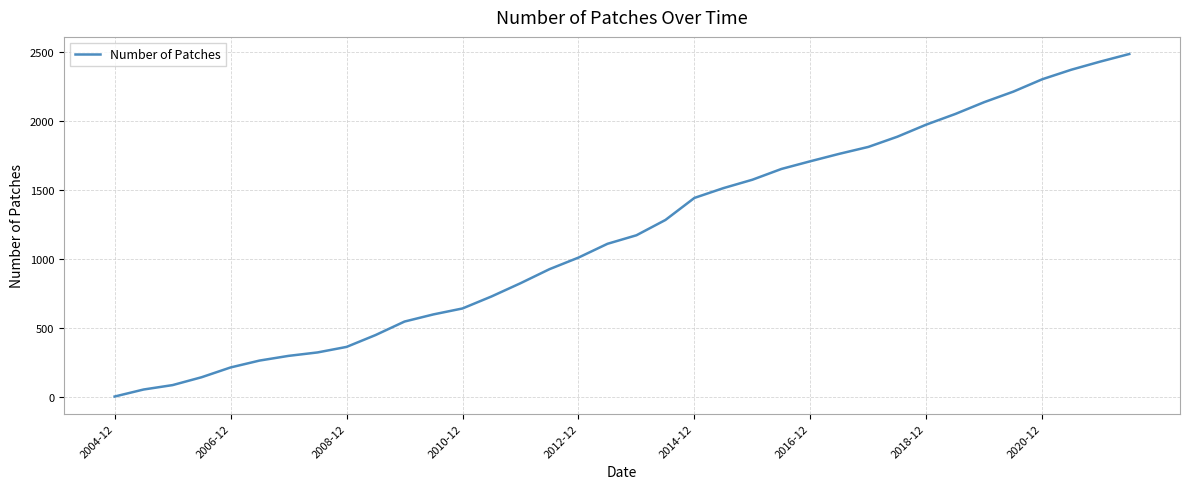

What is the greatest value displayed?

2489